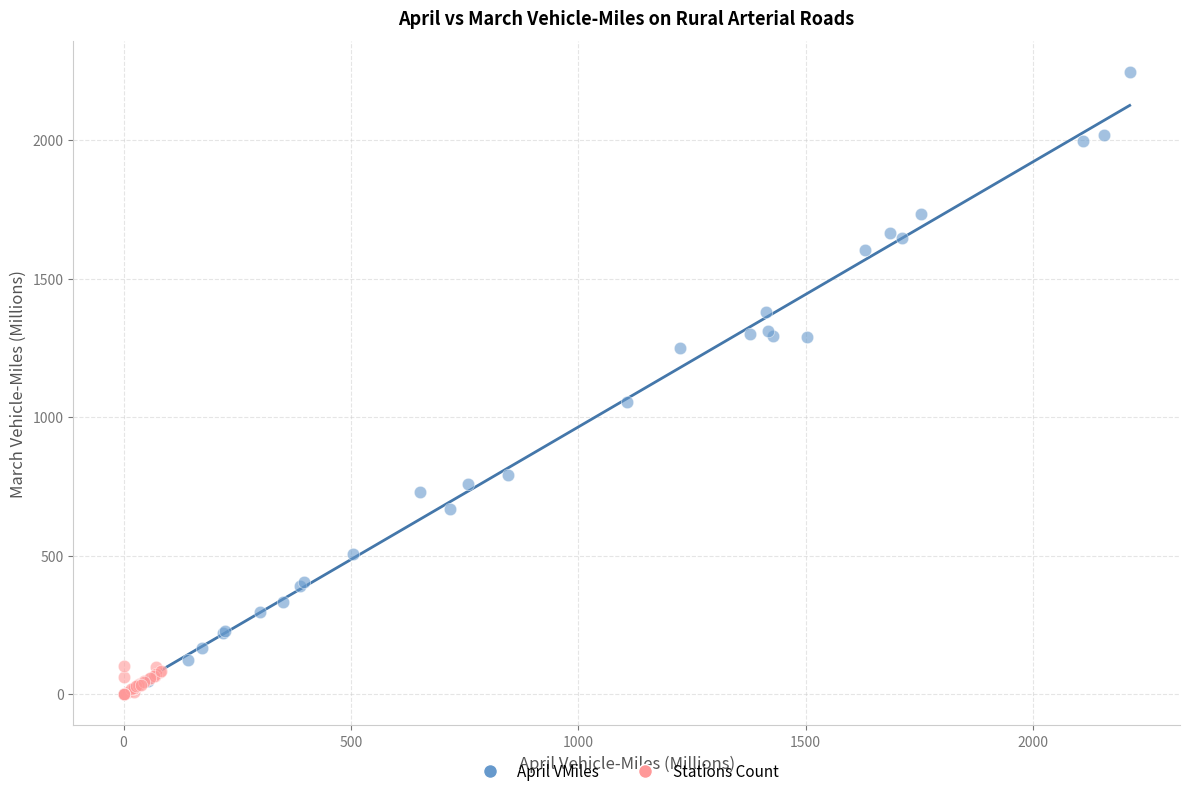

Which series has the widest spread of Y values?

April VMiles